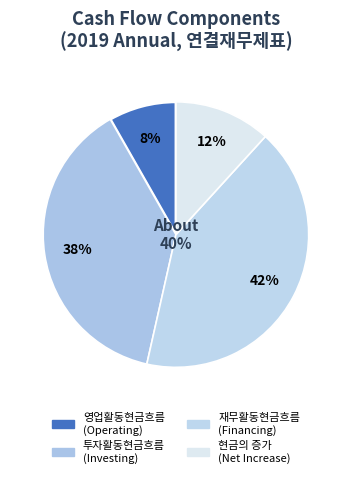

What is the smallest slice in the pie chart?

영업활동현금흐름